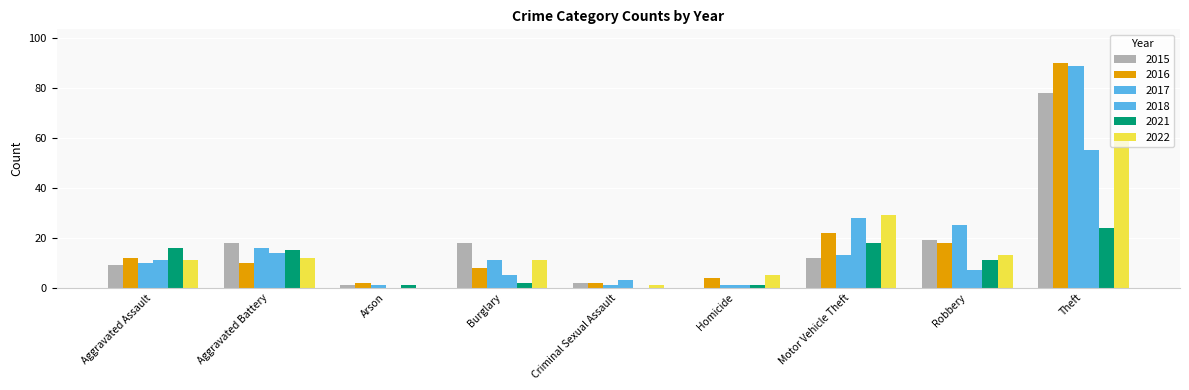

Read the 2017 value at Aggravated Battery, to the nearest 5.

15